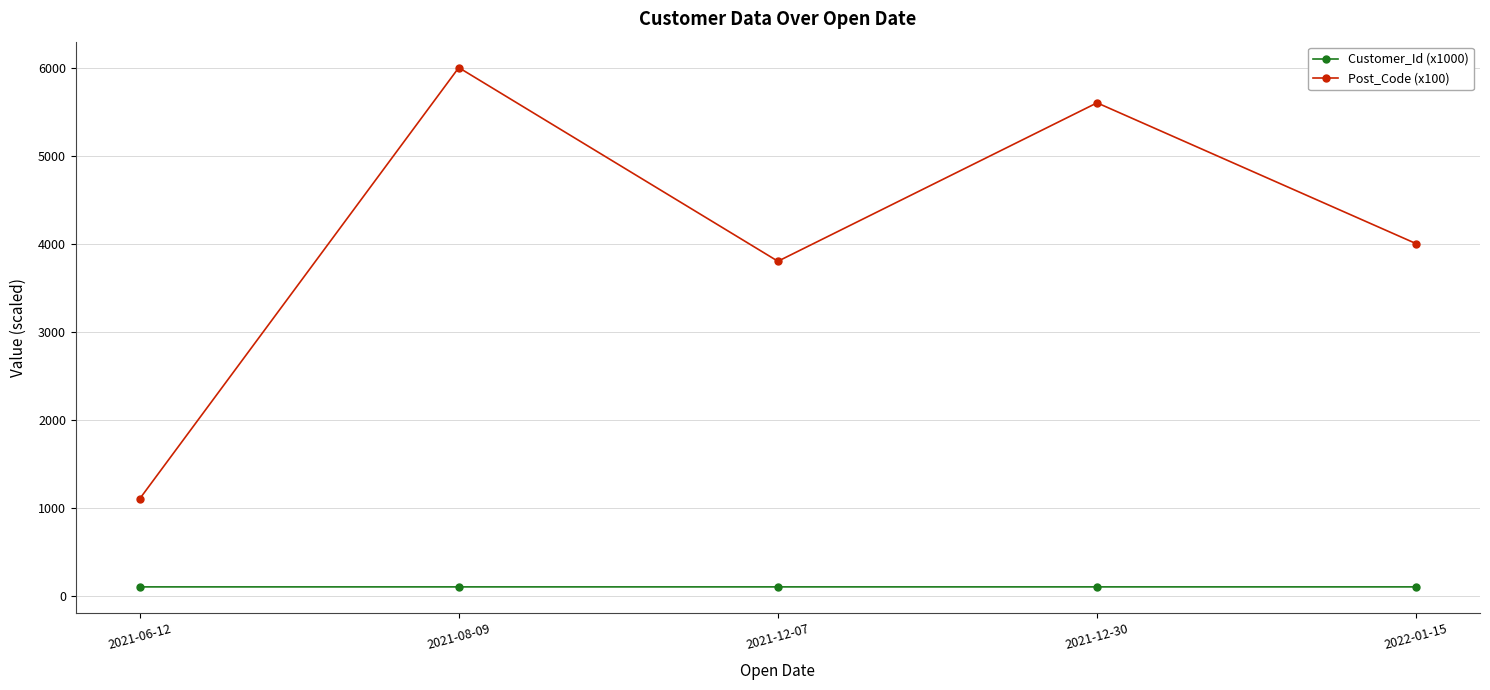

At which category is the sum across all series the highest?

2021-08-09